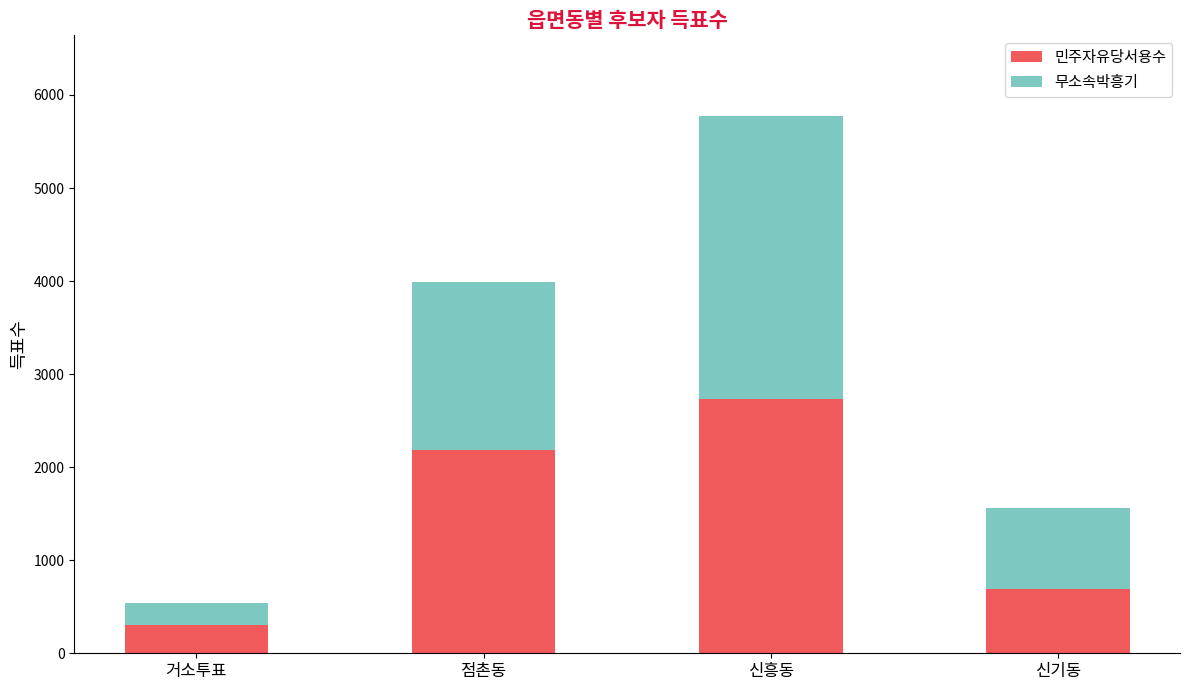

Which category has the highest value in the 민주자유당서용수 series?

신흥동